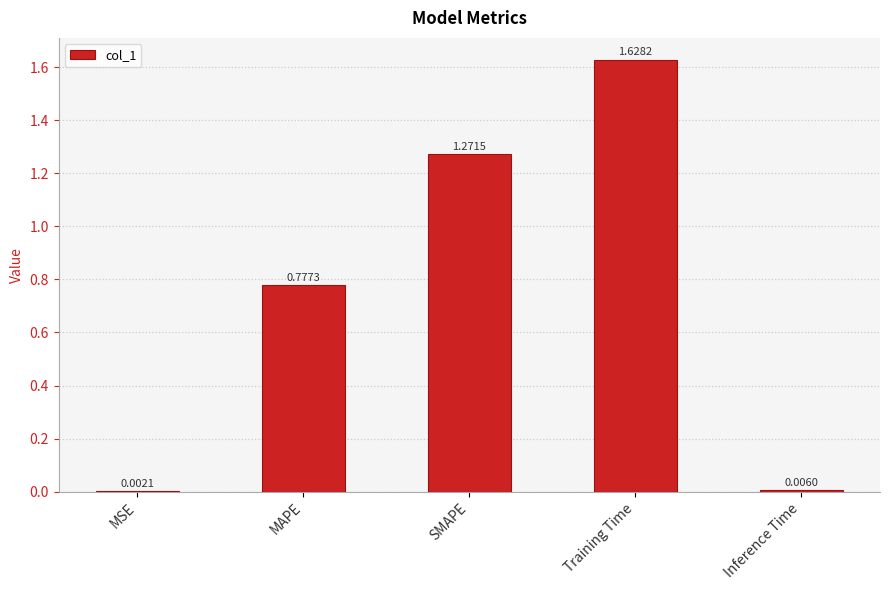

What is the change in value from MSE to SMAPE?

+1.3